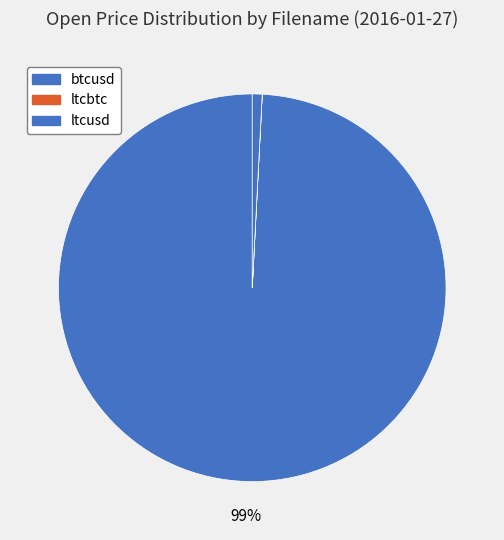

How many slices are in this pie chart?

3